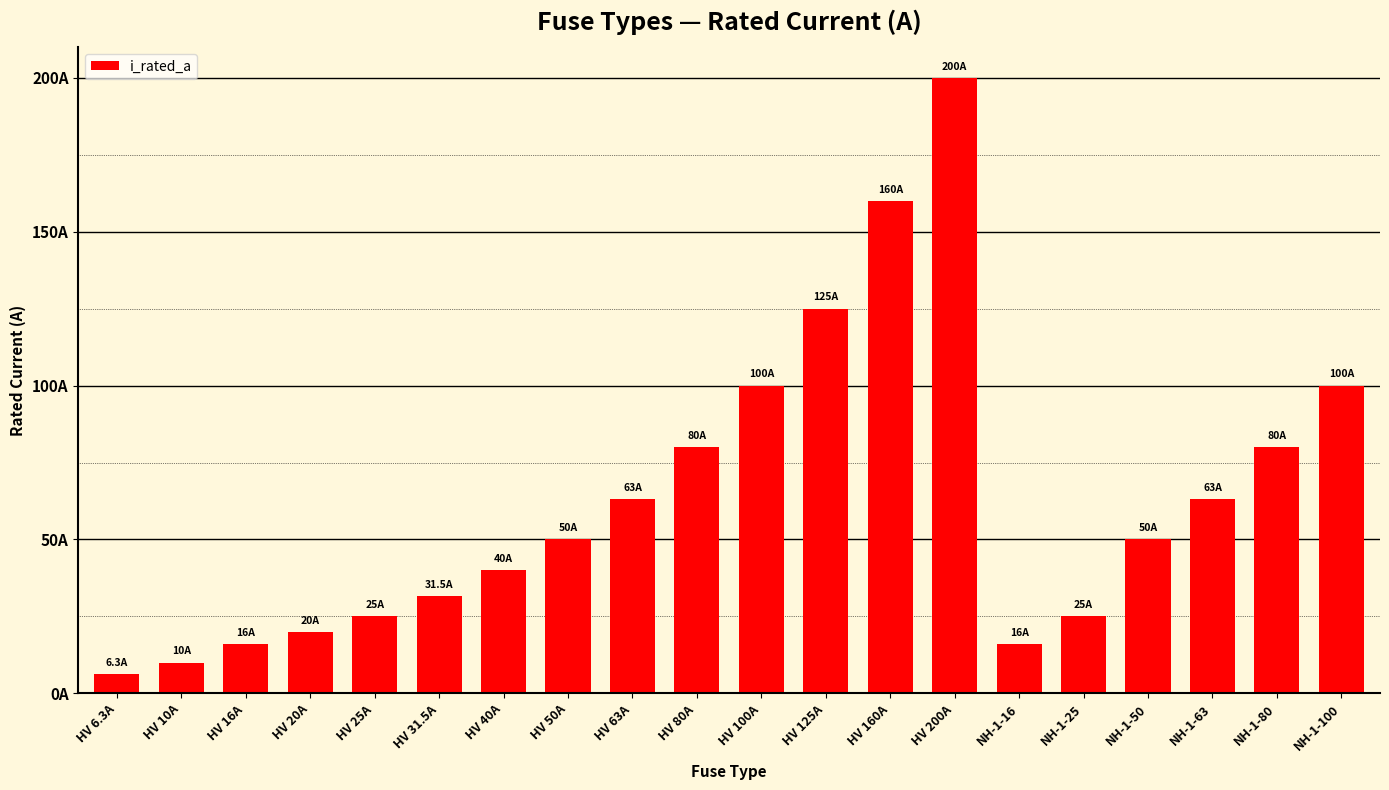

What is the smallest value displayed?

6.3